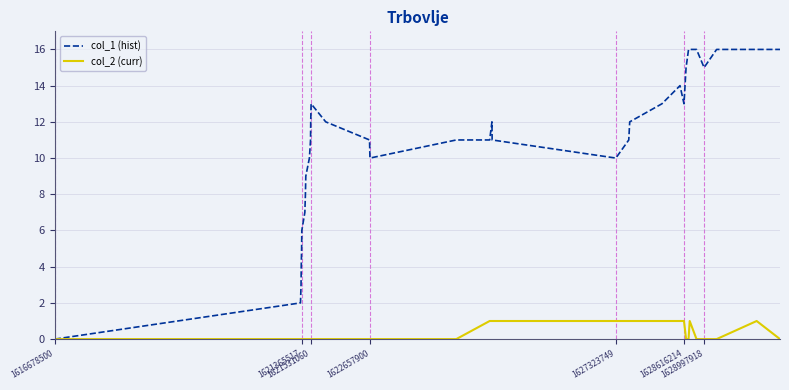

Which series has the largest total across all categories?

col_1 (hist)